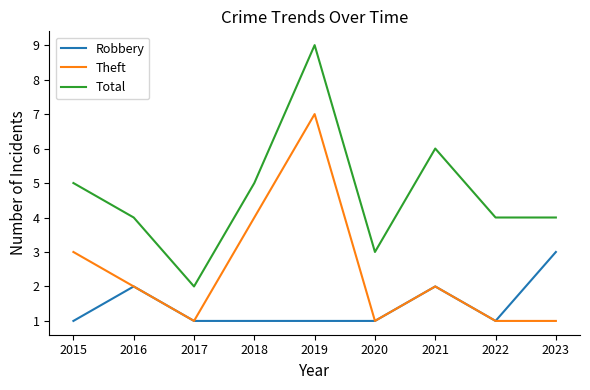

Count the Total values in the range 4 to 5.

5